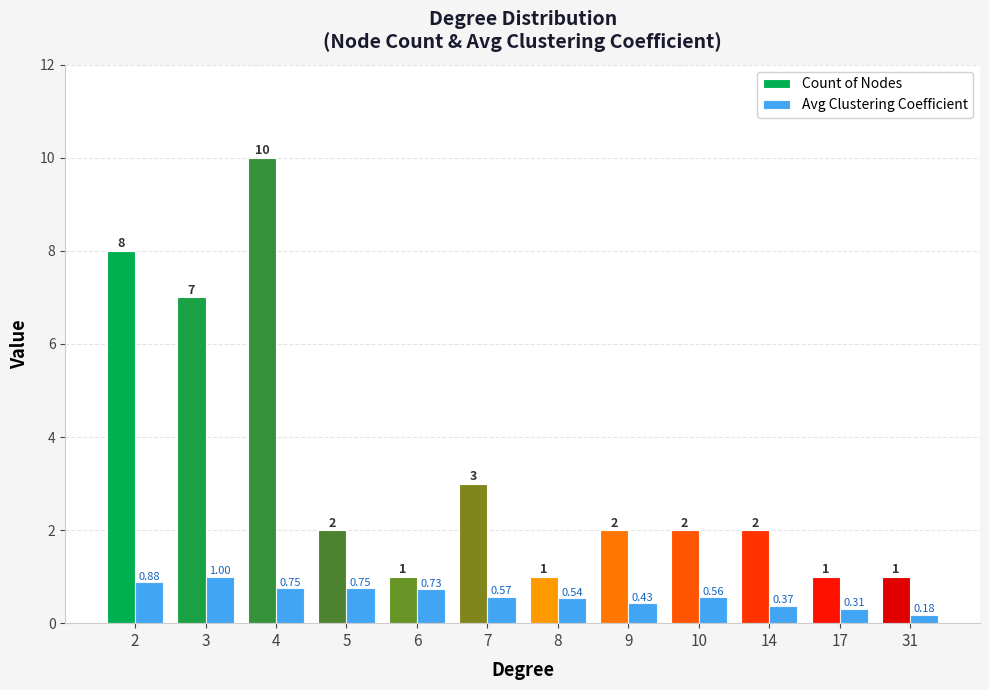

What is the maximum value shown in the chart?

10.0